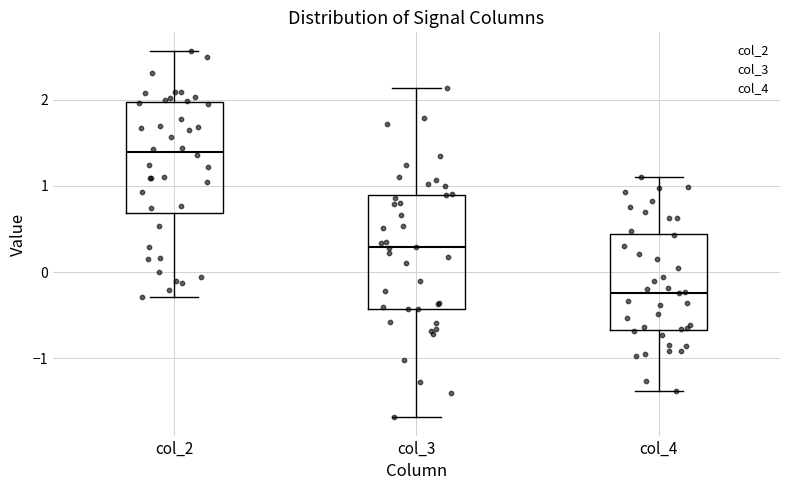

Reading left to right, transcribe this box plot: for each box, give where its median line is, the range the box spans, and where its two whiskers end, as read against the y-axis. The values are not printed on the chart, so give them approximately, as read against the axis.

col_2: median 1.4, box 0.7 to 2.0, whiskers -0.3 to 2.6
col_3: median 0.3, box -0.4 to 0.9, whiskers -1.7 to 2.1
col_4: median -0.2, box -0.7 to 0.4, whiskers -1.4 to 1.1